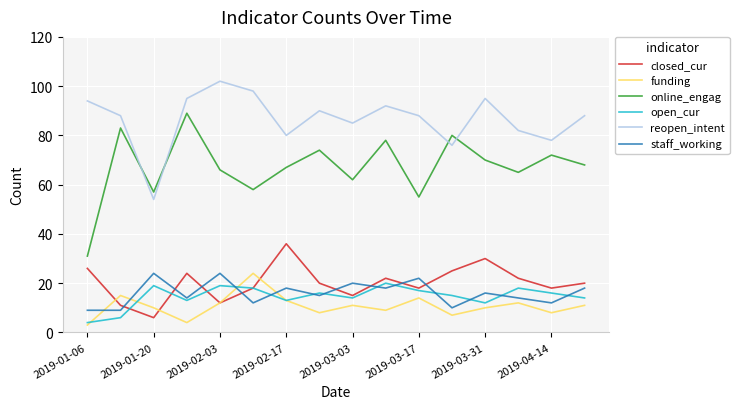

What is the highest value of the funding series?

24